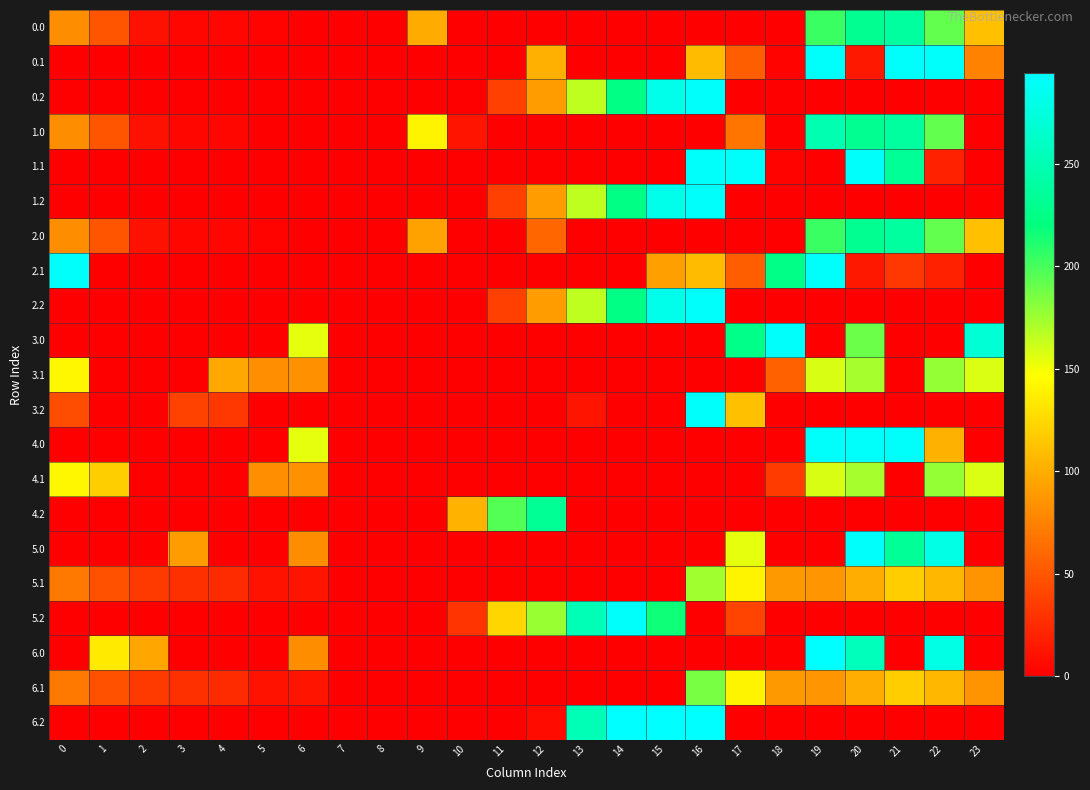

At which category does the chart reach its peak across all series?

19